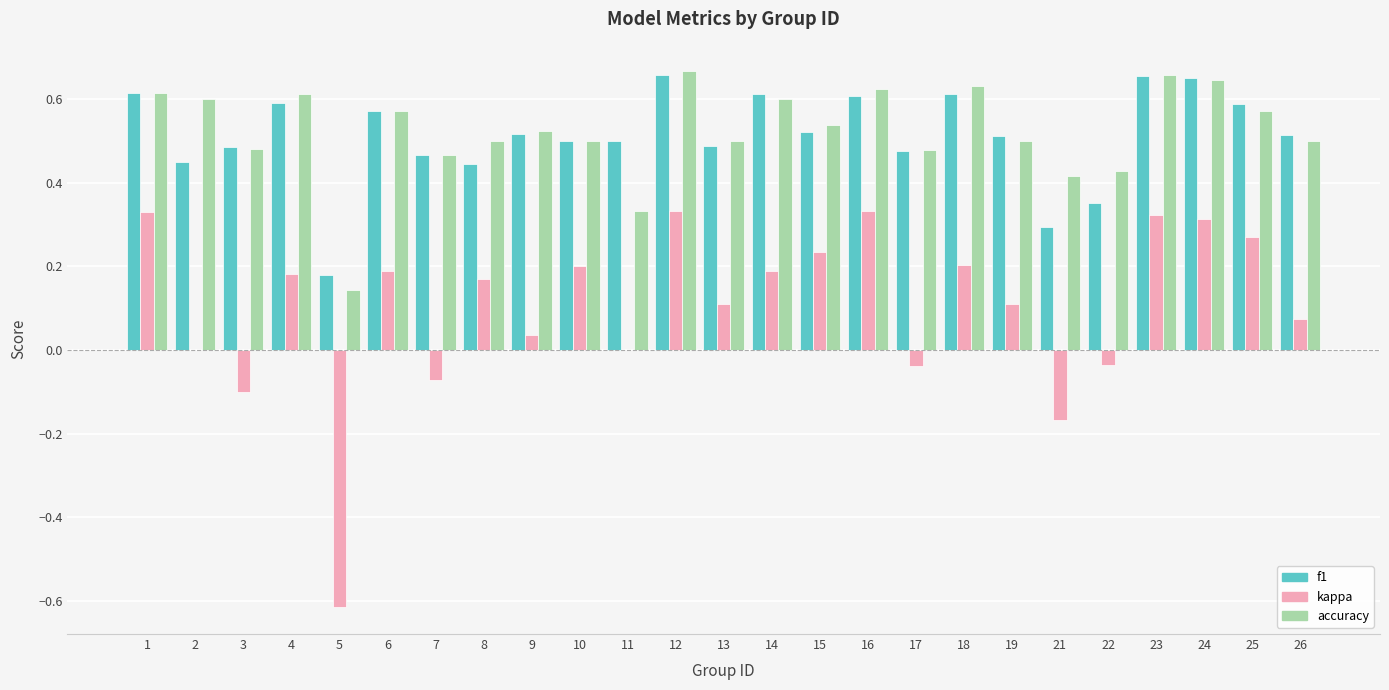

Which series changed the most between 3 and 18?

kappa